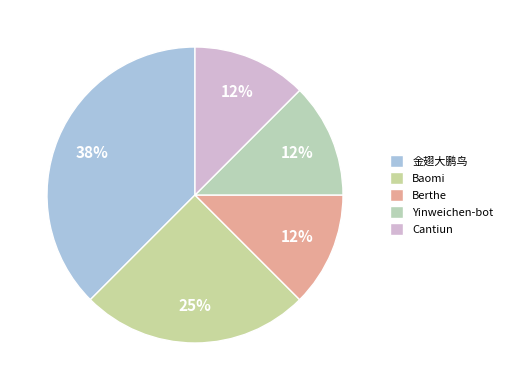

What is the smallest slice in the pie chart?

Berthe